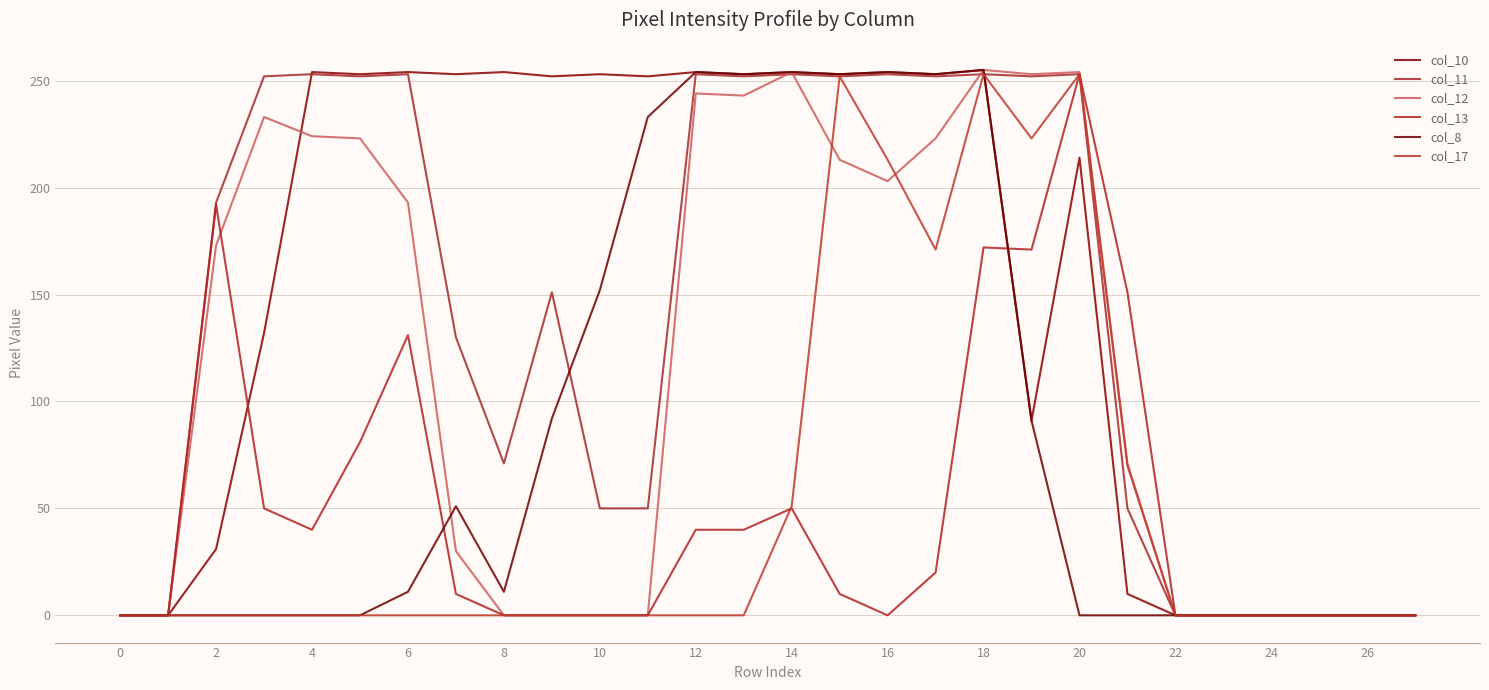

Which series has the largest total across all categories?

col_10